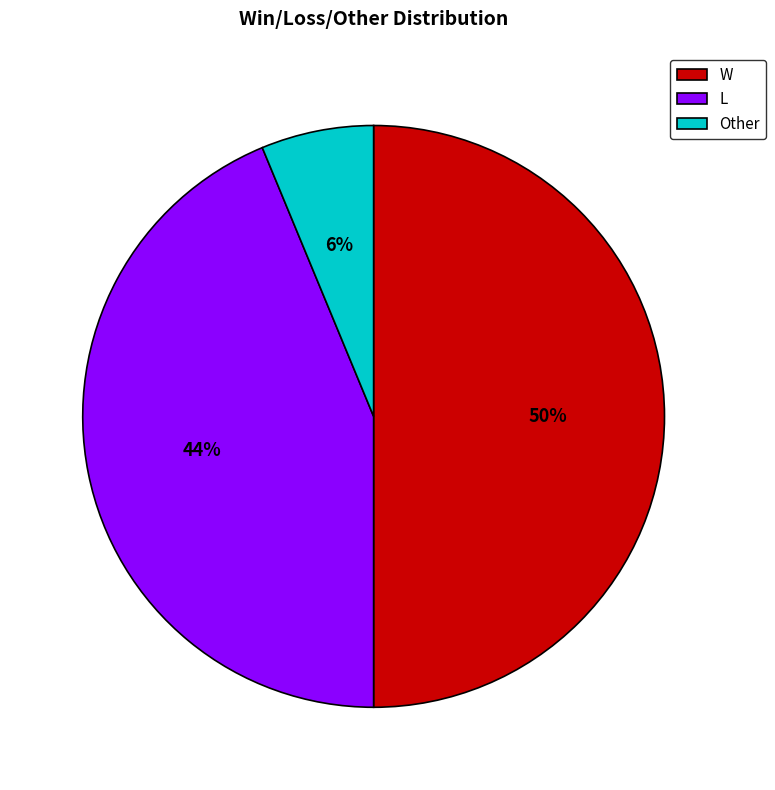

What percentage is the Other slice, to the nearest percent?

6%